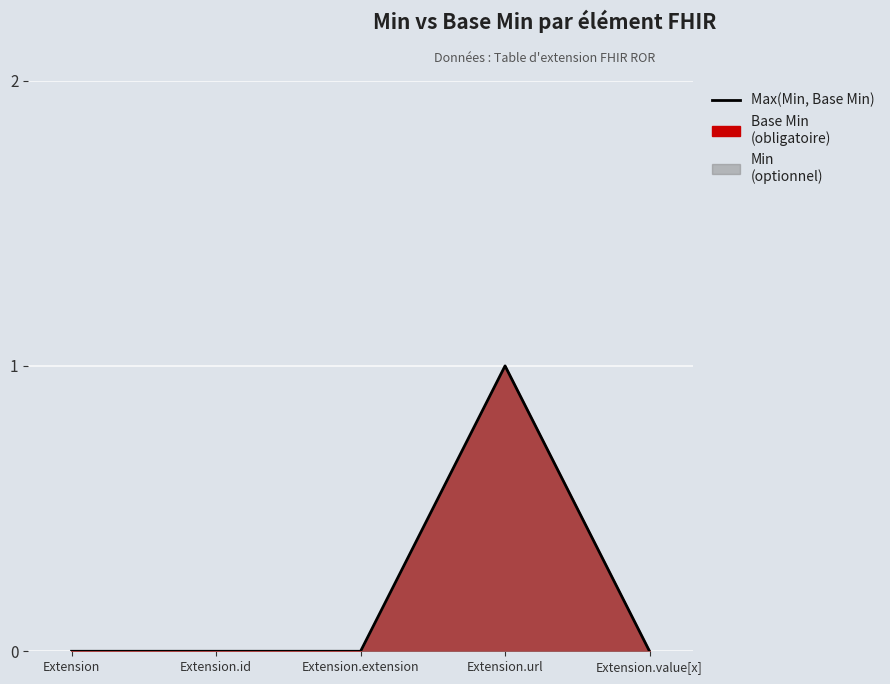

Is it true that the value at Extension.url is 0?

False